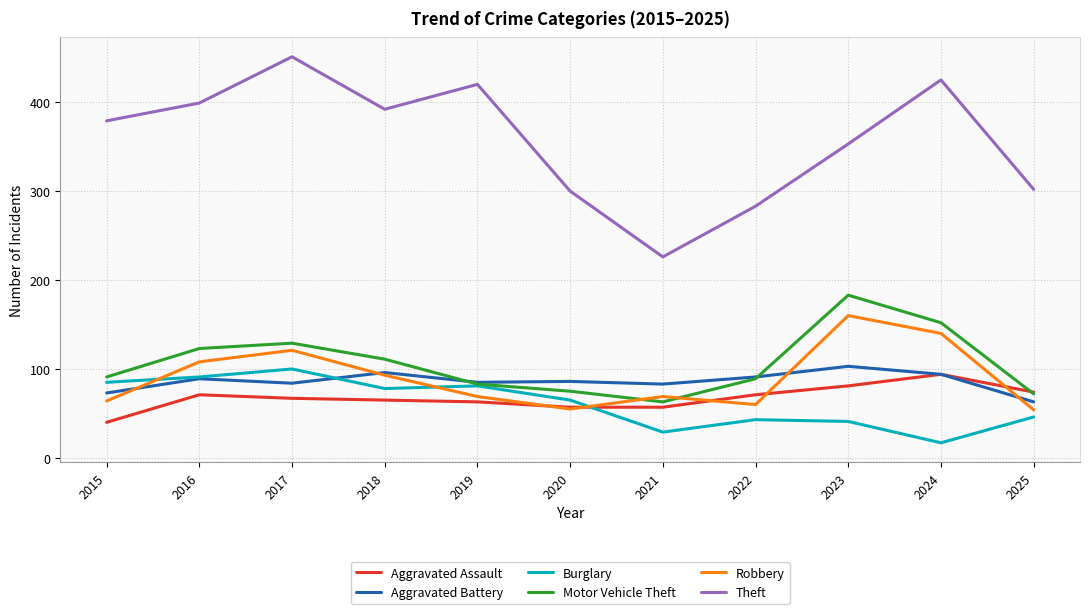

What is the maximum value for Aggravated Battery?

103